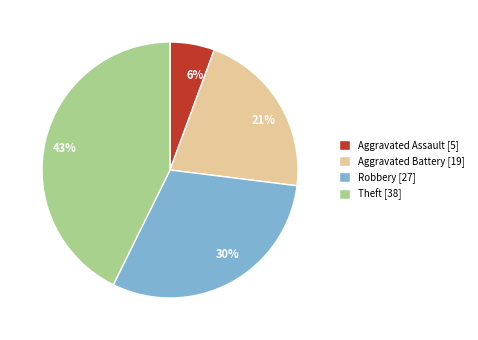

Count the number of slices in the pie.

4